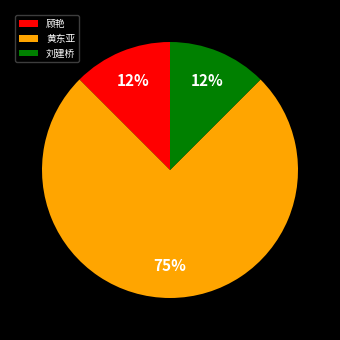

True or false: 黄东亚 accounts for 75% of the total.

True